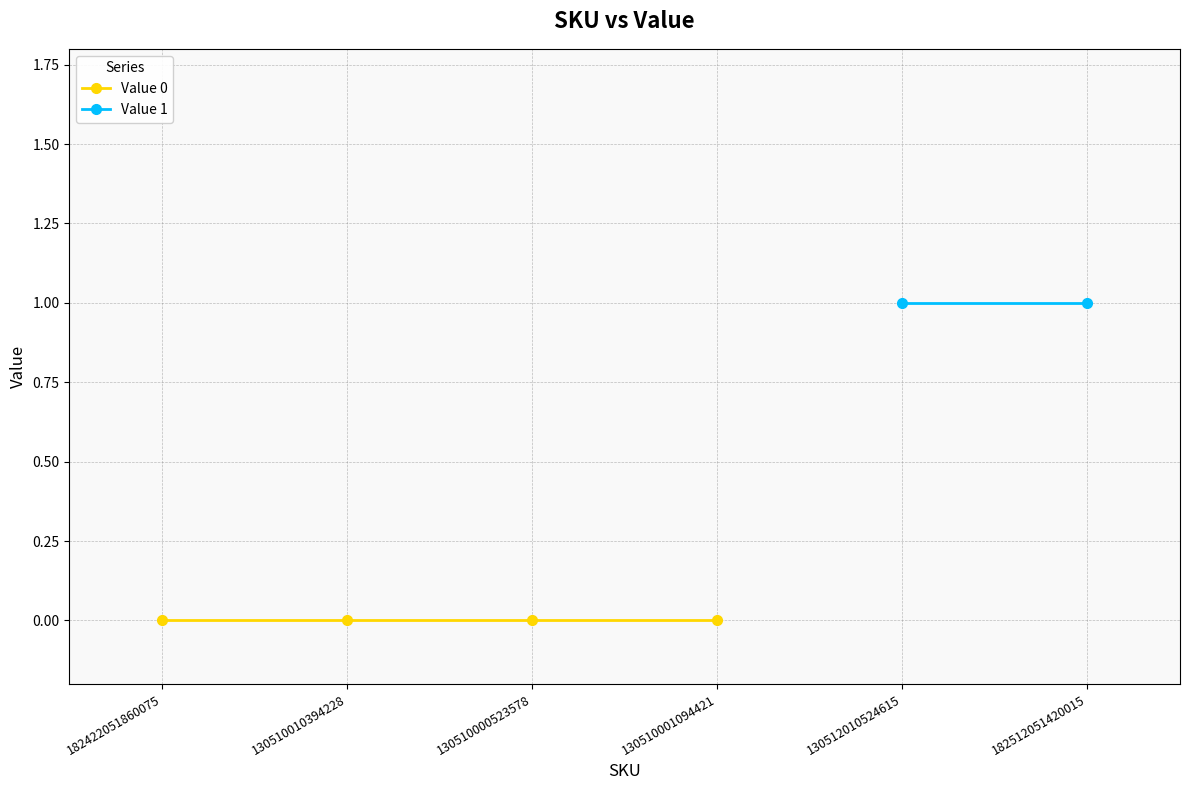

Does the chart have visible grid lines?

Yes